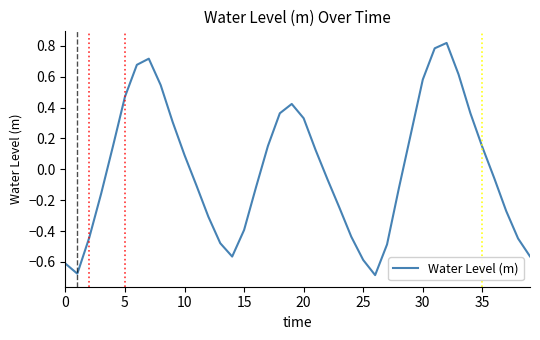

How many lines are shown in the chart?

1